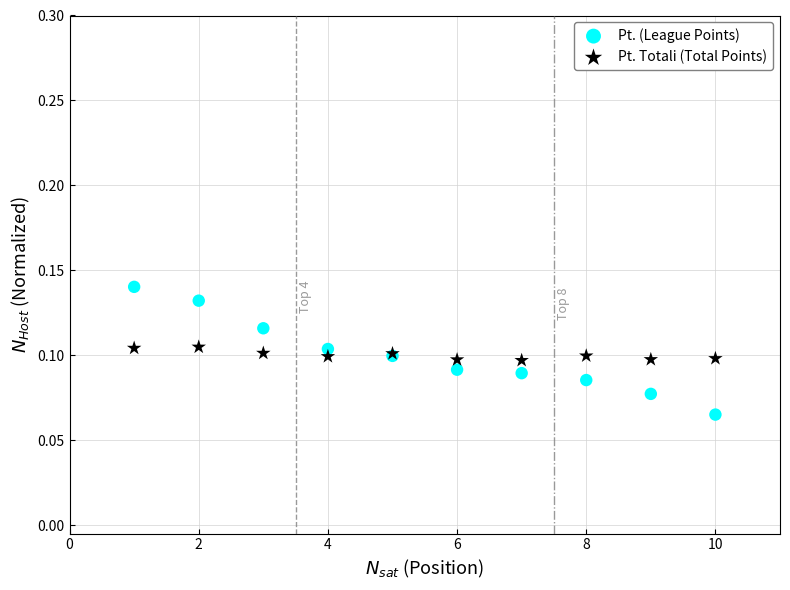

Which series has the largest Y range (max minus min)?

Pt. (League Points)